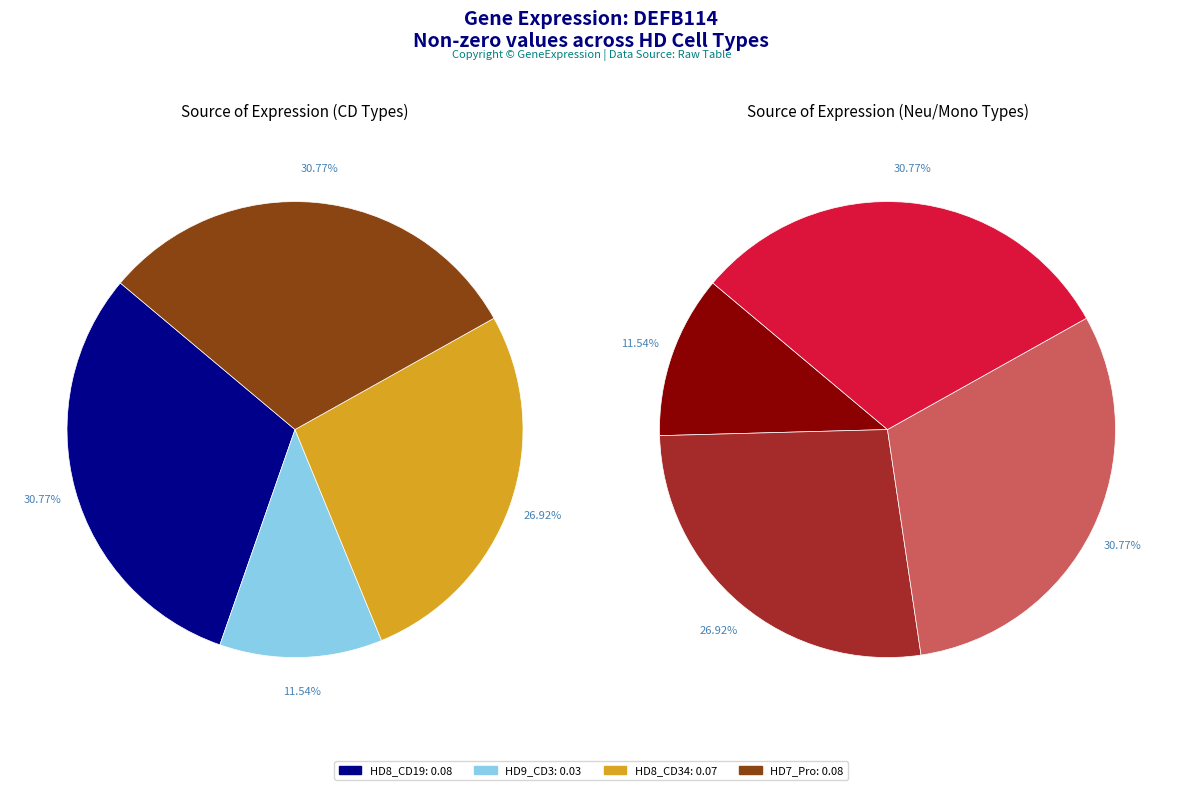

Count the number of slices in the pie.

4